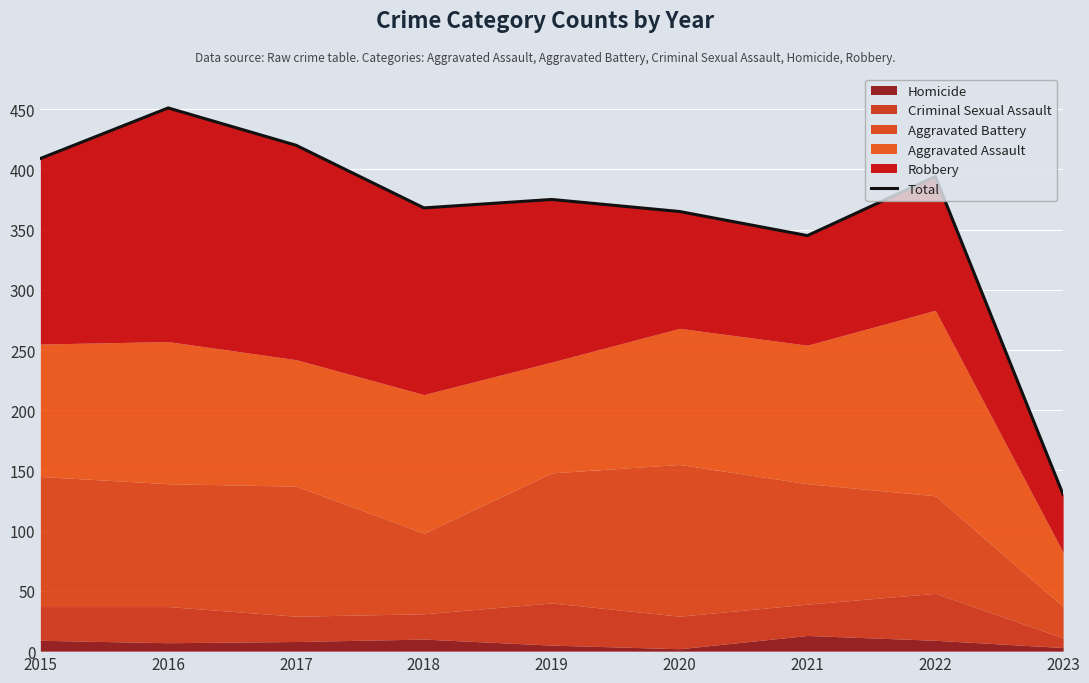

Between 2021 and 2023, which is larger?

2021